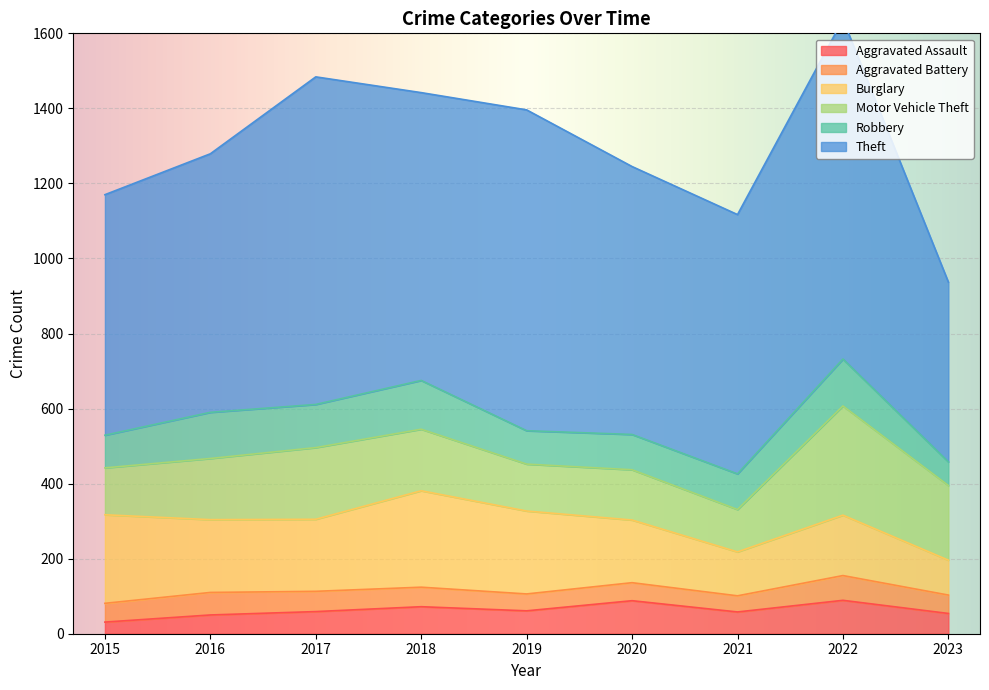

Does the chart display data point markers on the line(s)?

No